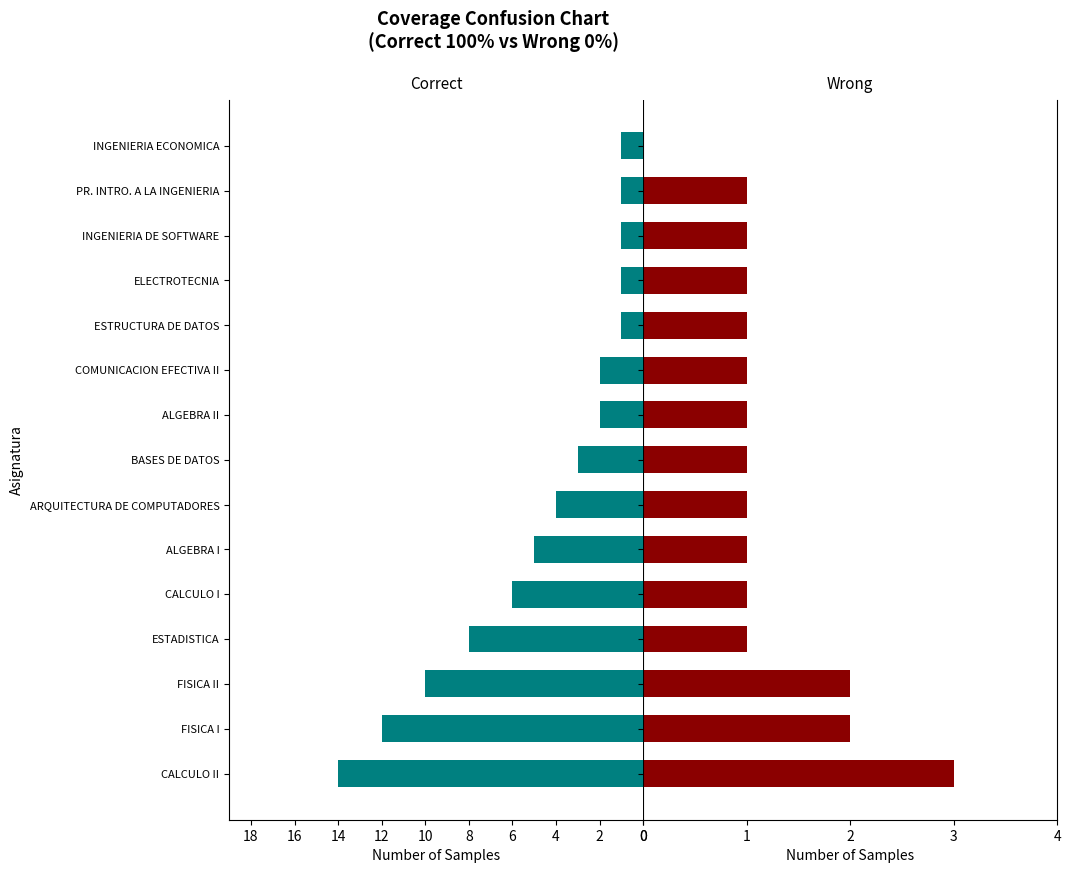

How many bars are there in each group?

2